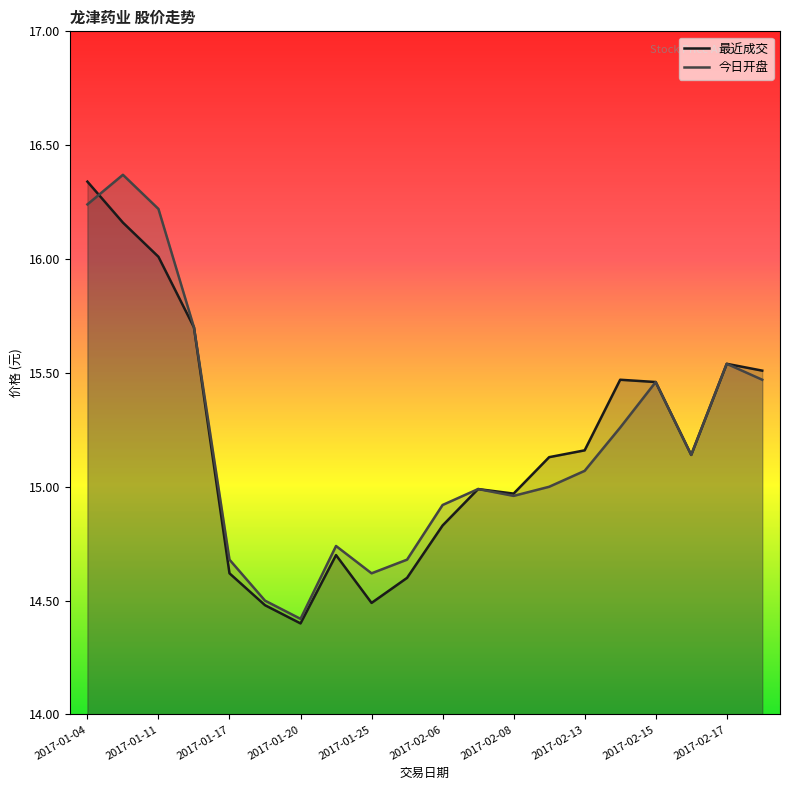

What is the difference between the 今日开盘 values at 2017-01-11 and 2017-02-15?

0.8